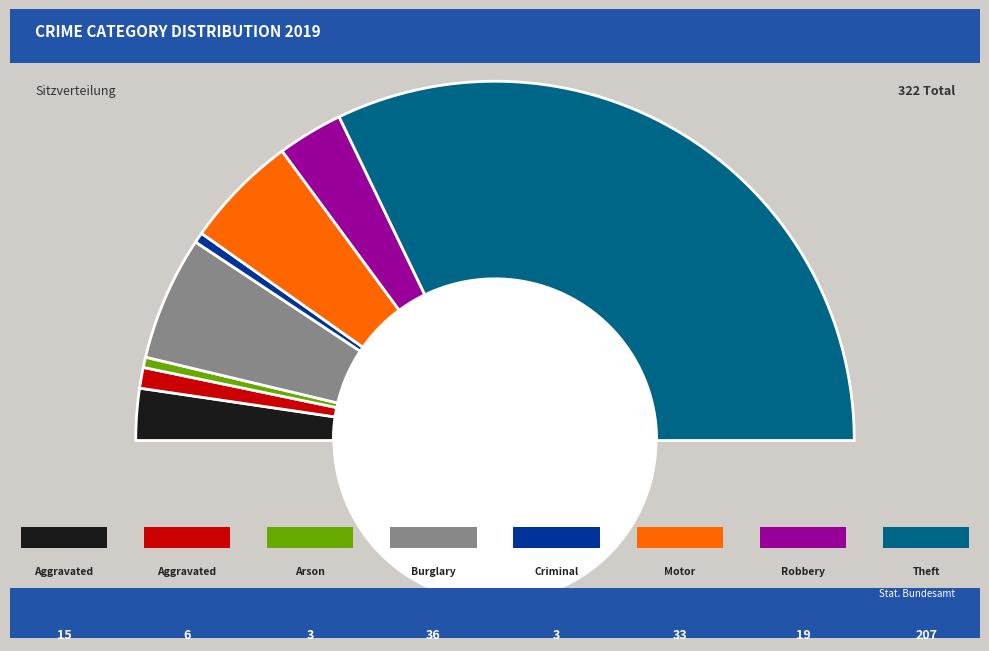

To the nearest percent, what percentage of the pie is Arson?

1%